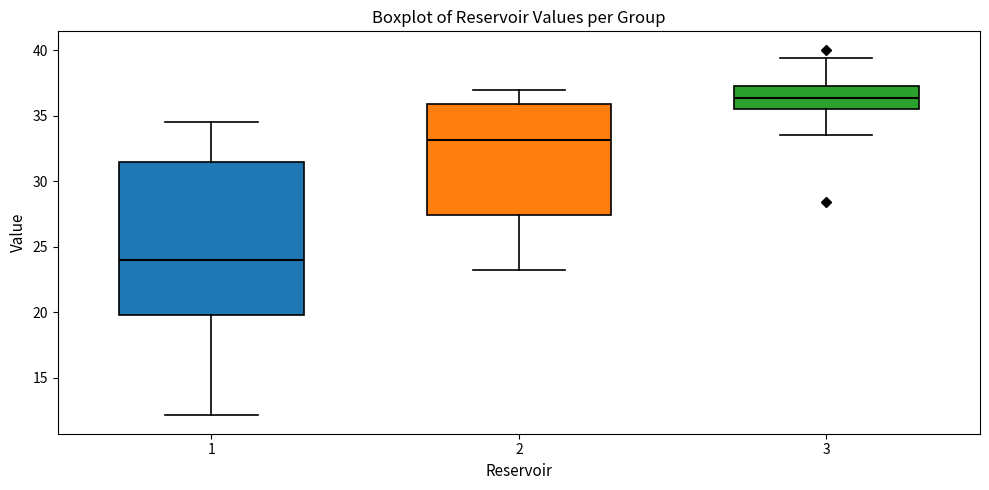

Reading left to right, transcribe this box plot: for each box, give where its median line is, the range the box spans, and where its two whiskers end, as read against the y-axis. The values are not printed on the chart, so give them approximately, as read against the axis.

1: median 24.0, box 20.0 to 31.5, whiskers 12.0 to 34.5
2: median 33.0, box 27.5 to 36.0, whiskers 23.0 to 37.0
3: median 36.5, box 35.5 to 37.5, whiskers 33.5 to 39.5